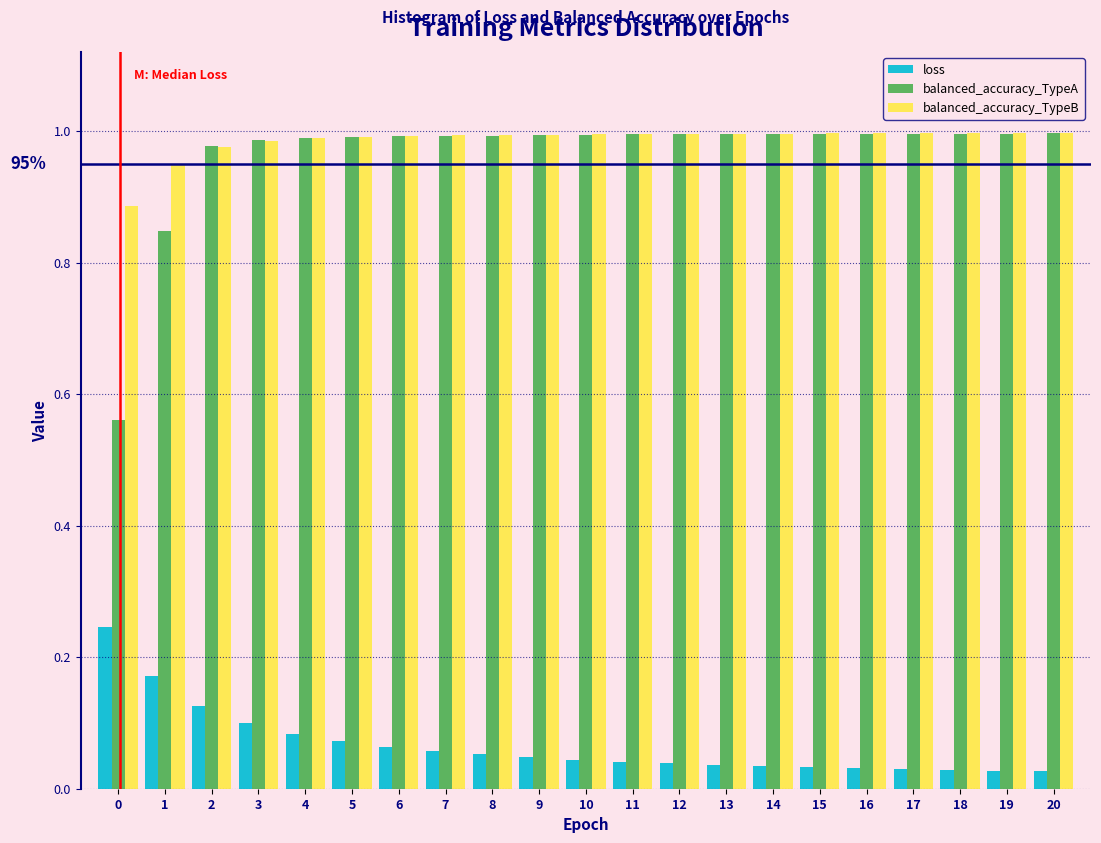

At how many categories does at least one series exceed 0?

21